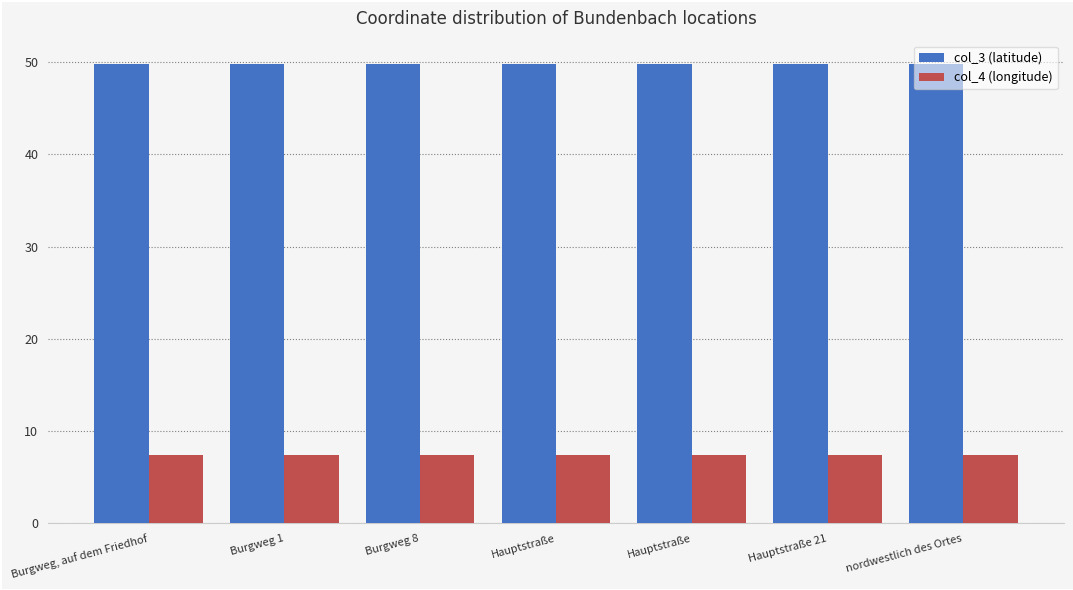

The col_4 (longitude) series shows 7.4 at Hauptstraße. True or false?

True